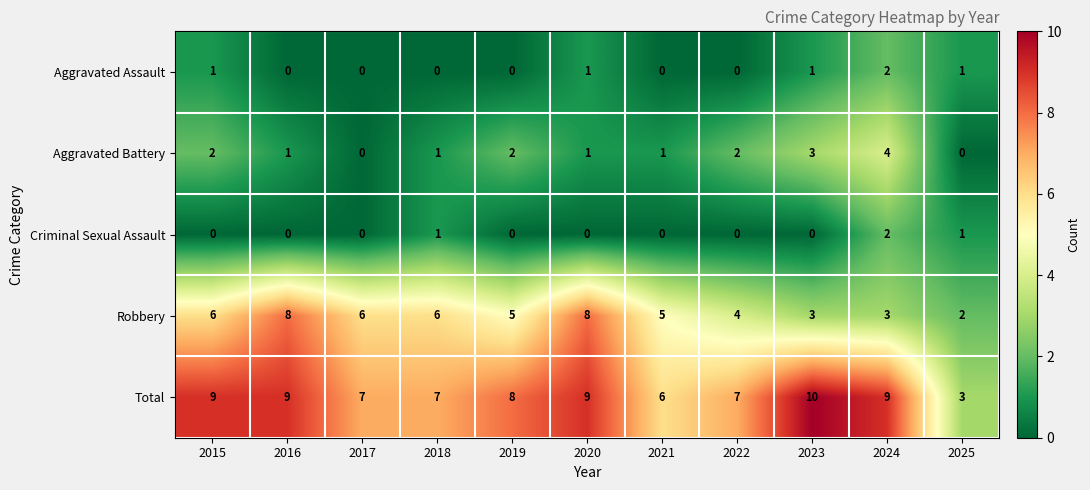

True or false: Aggravated Battery has a value of 1 at 2023.

False